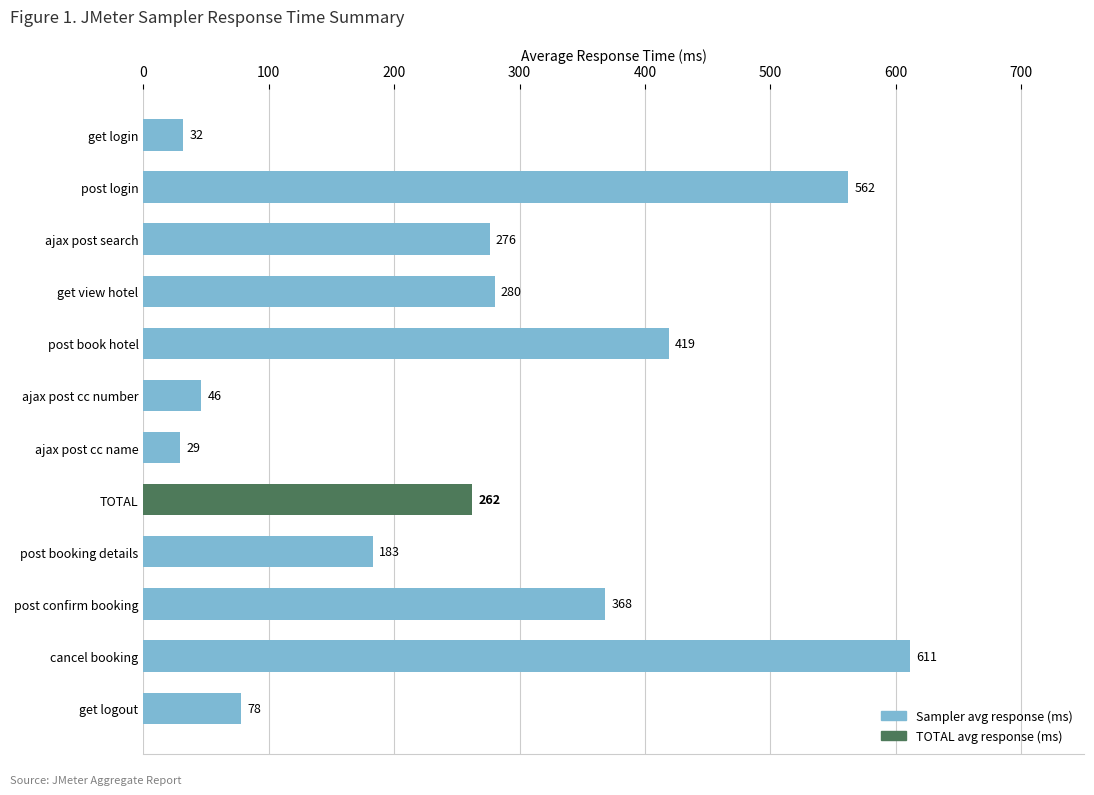

Approximately how many times larger is the value at post login compared to ajax post cc number?

12.2